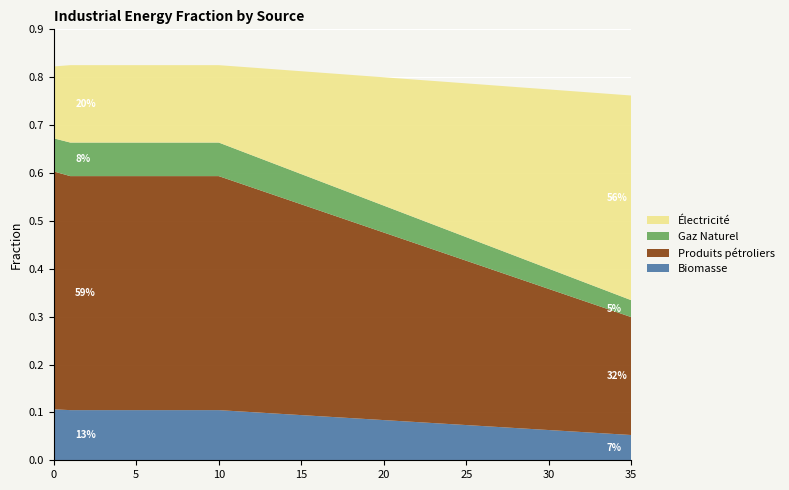

Reading left to right, transcribe all the data shown in this chart.

Biomasse: 0.1	0.1	0.1	0.1	0.1	0.1	0.1	0.1	0.1	0.1	0.1	0.1	0.1	0.1	0.1	0.1	0.1	0.1	0.1	0.1	0.1	0.1	0.1	0.1	0.1	0.1	0.1	0.1	0.1	0.1	0.1	0.1	0.1	0.1	0.1	0.1
Produits pétroliers: 0.5	0.5	0.5	0.5	0.5	0.5	0.5	0.5	0.5	0.5	0.5	0.5	0.5	0.5	0.4	0.4	0.4	0.4	0.4	0.4	0.4	0.4	0.4	0.4	0.4	0.3	0.3	0.3	0.3	0.3	0.3	0.3	0.3	0.3	0.3	0.2
Gaz Naturel: 0.1	0.1	0.1	0.1	0.1	0.1	0.1	0.1	0.1	0.1	0.1	0.1	0.1	0.1	0.1	0.1	0.1	0.1	0.1	0.1	0.1	0.1	0.1	0.1	0.1	0.0	0.0	0.0	0.0	0.0	0.0	0.0	0.0	0.0	0.0	0.0
Électricité: 0.2	0.2	0.2	0.2	0.2	0.2	0.2	0.2	0.2	0.2	0.2	0.2	0.2	0.2	0.2	0.2	0.2	0.2	0.2	0.3	0.3	0.3	0.3	0.3	0.3	0.3	0.3	0.3	0.4	0.4	0.4	0.4	0.4	0.4	0.4	0.4